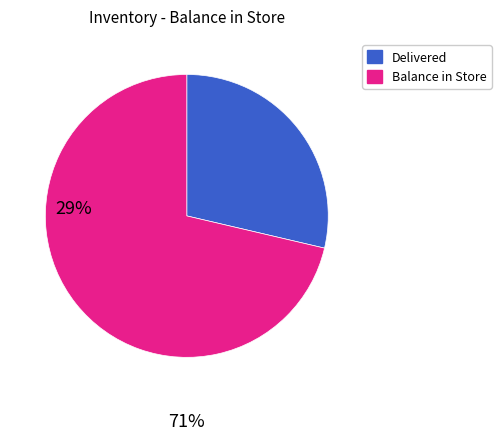

Does any single category account for the majority?

Yes